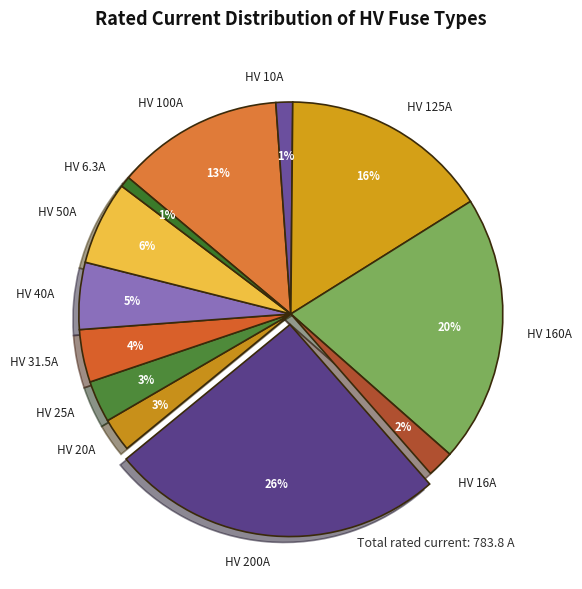

What is the largest slice in the pie chart?

HV 200A